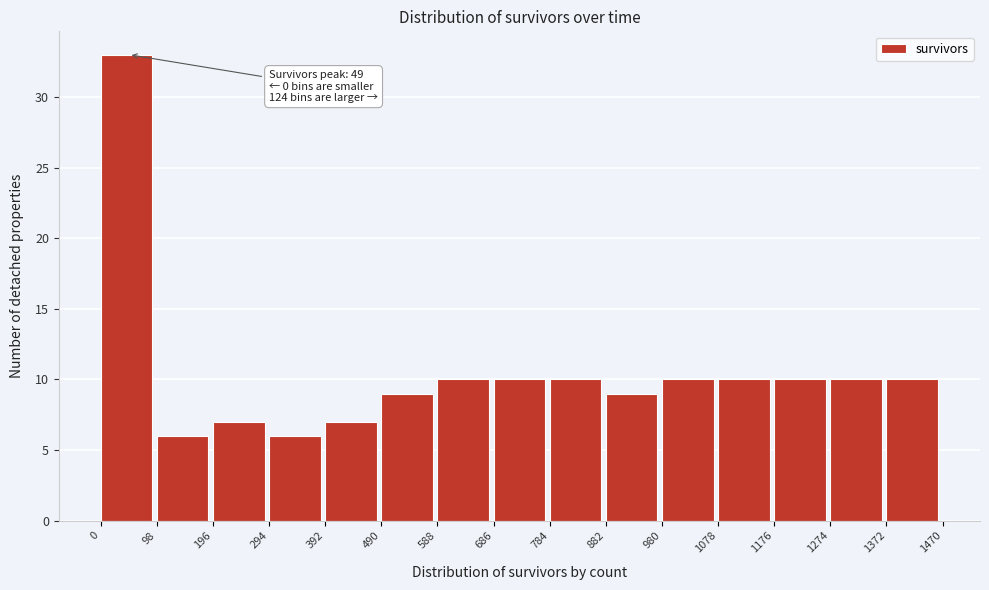

Over which range of the x-axis is the bar tallest?

0 to 98